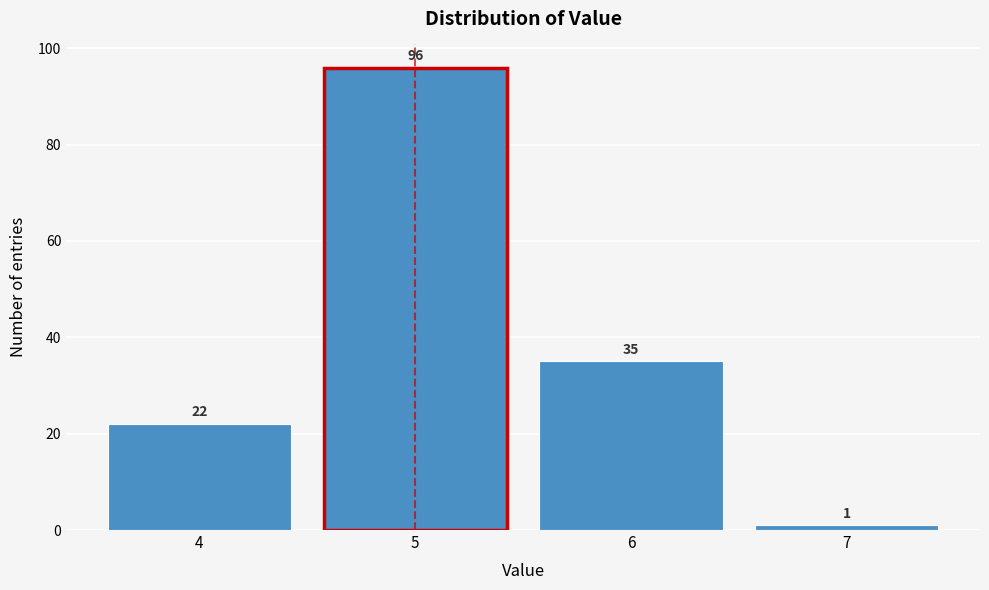

Reading left to right, list every bar in this chart as the range it spans on the x-axis followed by its height.

3.5 to 4.5: 22
4.5 to 5.5: 96
5.5 to 6.5: 35
6.5 to 7.5: 1